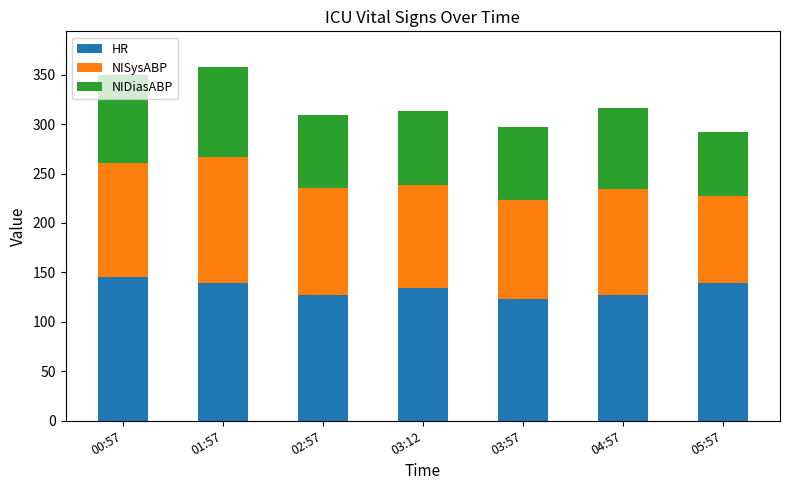

What is the minimum value for HR?

123